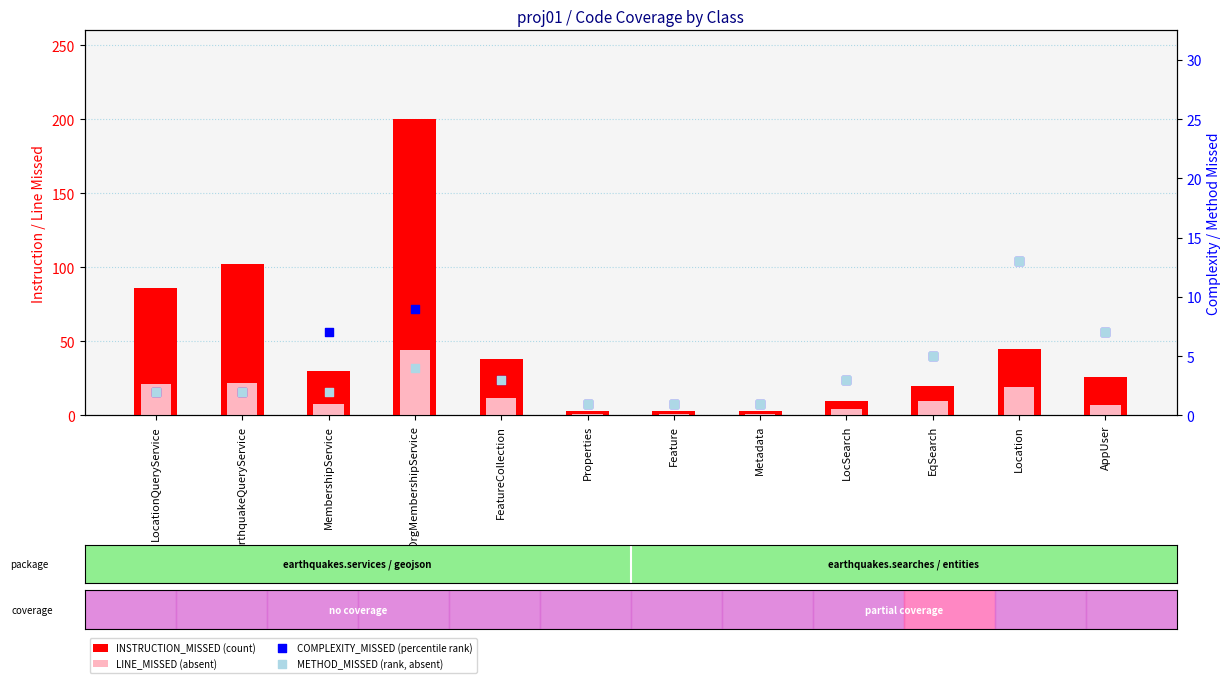

What are all the series names shown in the legend?

INSTRUCTION_MISSED (count), LINE_MISSED (absent), COMPLEXITY_MISSED (percentile rank), METHOD_MISSED (rank, absent)